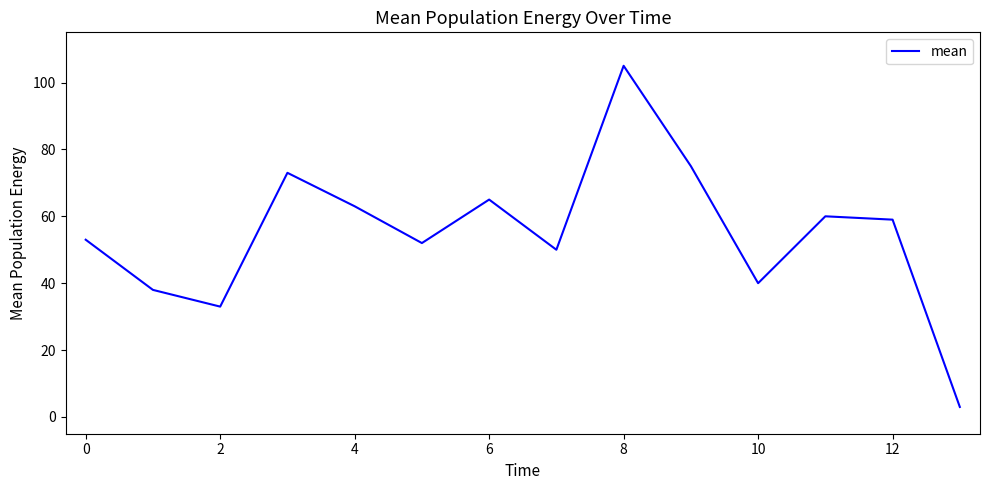

Reading right to left, what are all the values shown in this chart?

3	59	60	40	75	105	50	65	52	63	73	33	38	53